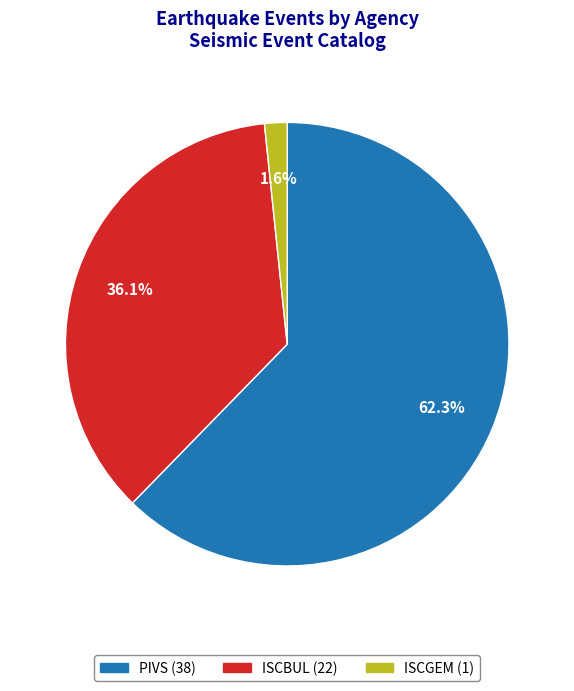

To the nearest percent, what is the difference between the largest and smallest slice percentages?

61%